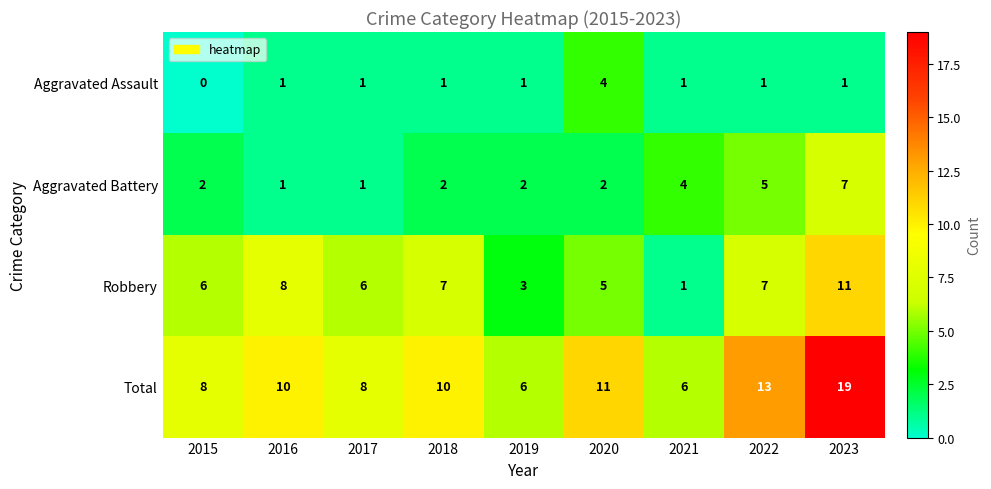

What is the sum of the Aggravated Battery values at 2021 and 2017?

5